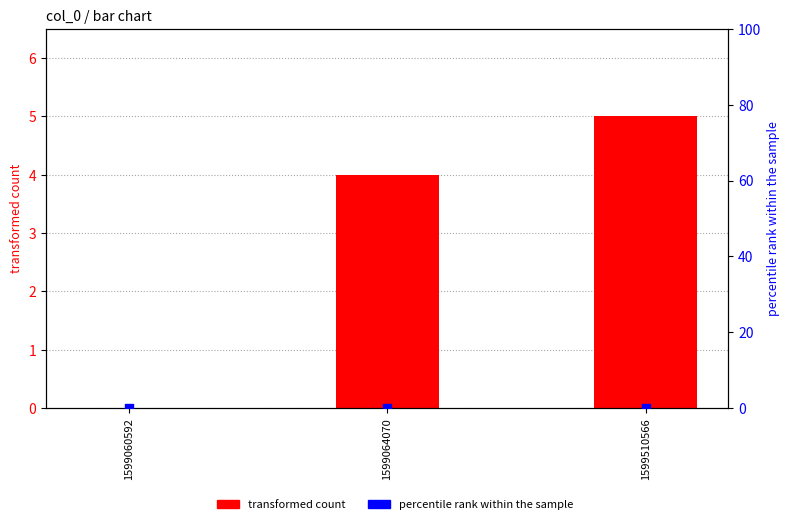

Which series contains the lowest Y value?

transformed count